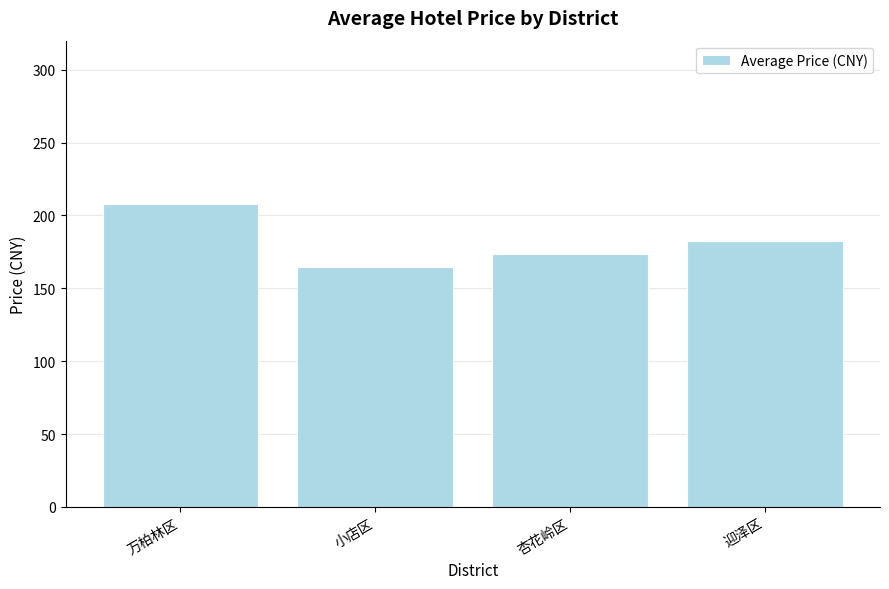

What is the average value?

182.0